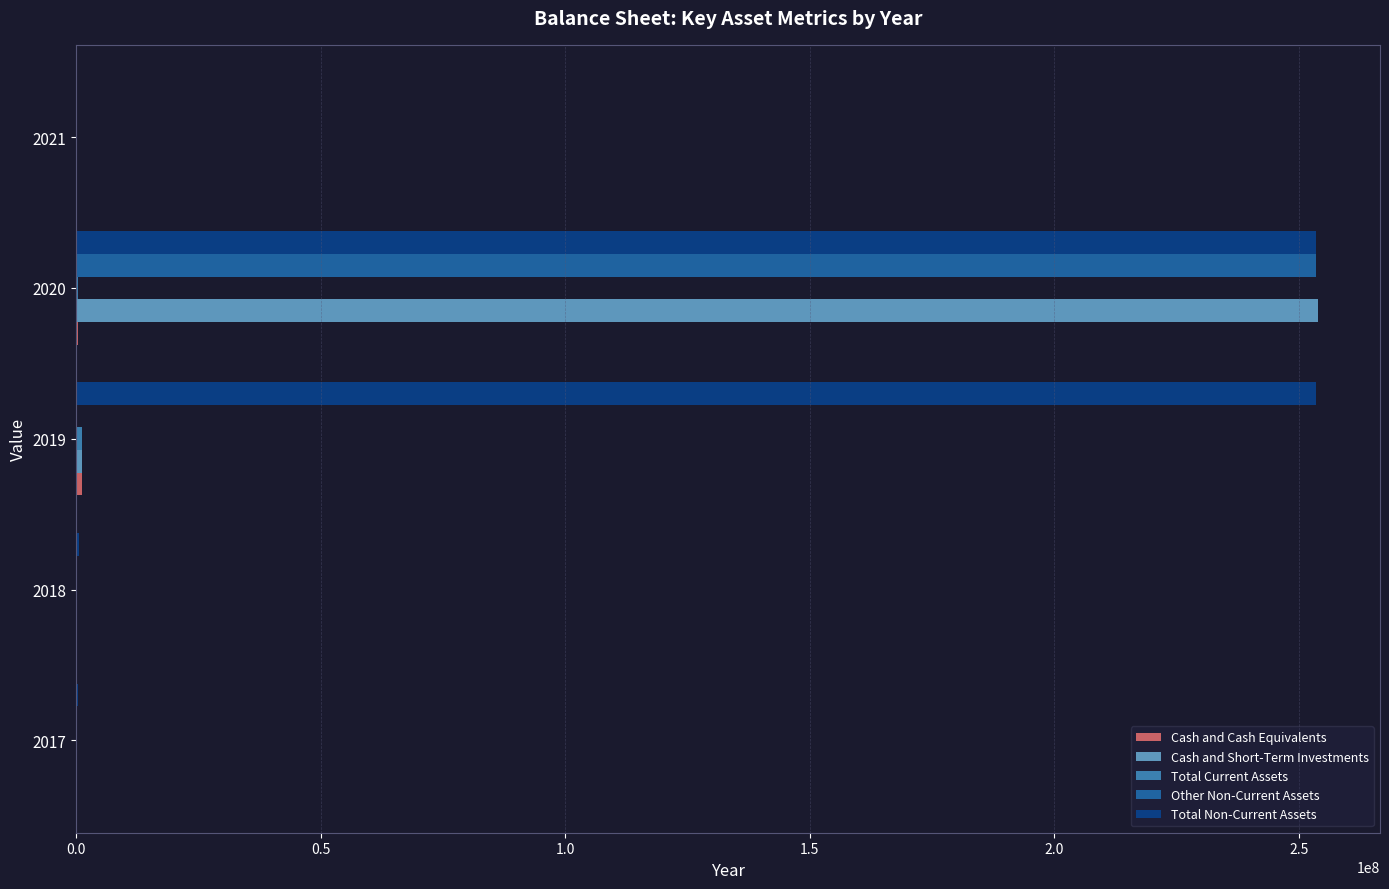

The value of Other Non-Current Assets at 2019 is -114868904. True or false?

False